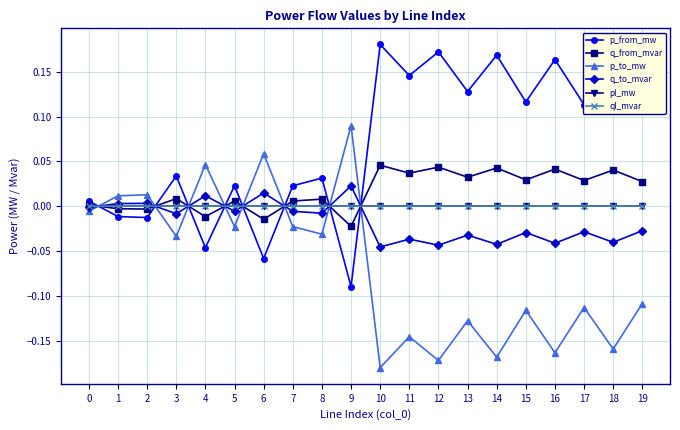

Is the value of ql_mvar at 16 greater than the value of p_to_mw at 10?

Yes